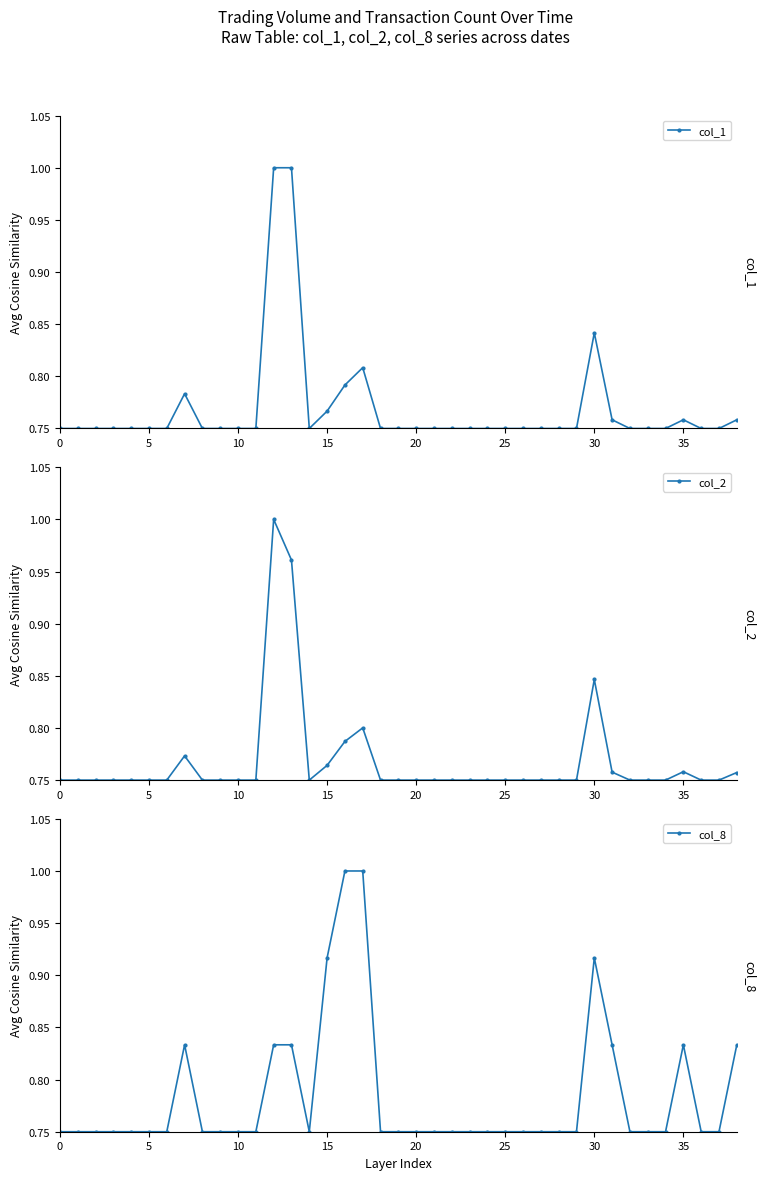

At 15, list the series in order from smallest to largest.

col_1, col_2, col_8